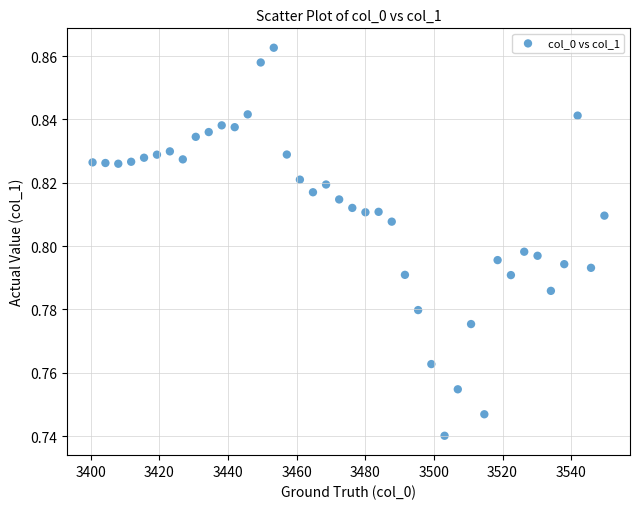

What is the range of X values (max minus min)?

149.2